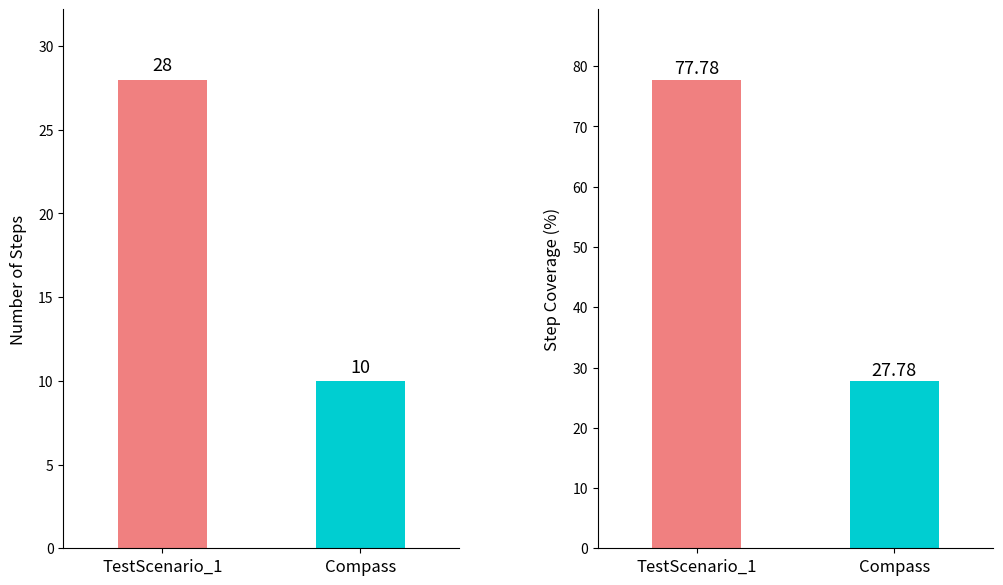

What is the average value of the Action % series?

52.8